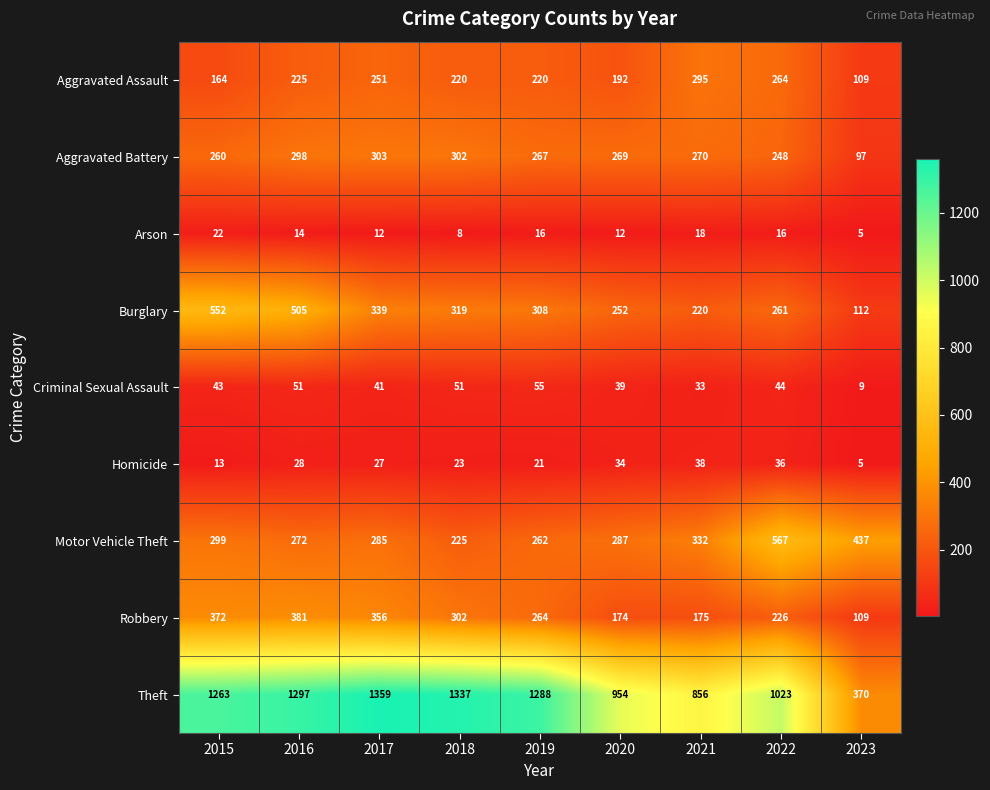

What is the difference between the maximum and minimum values in the Homicide series?

33